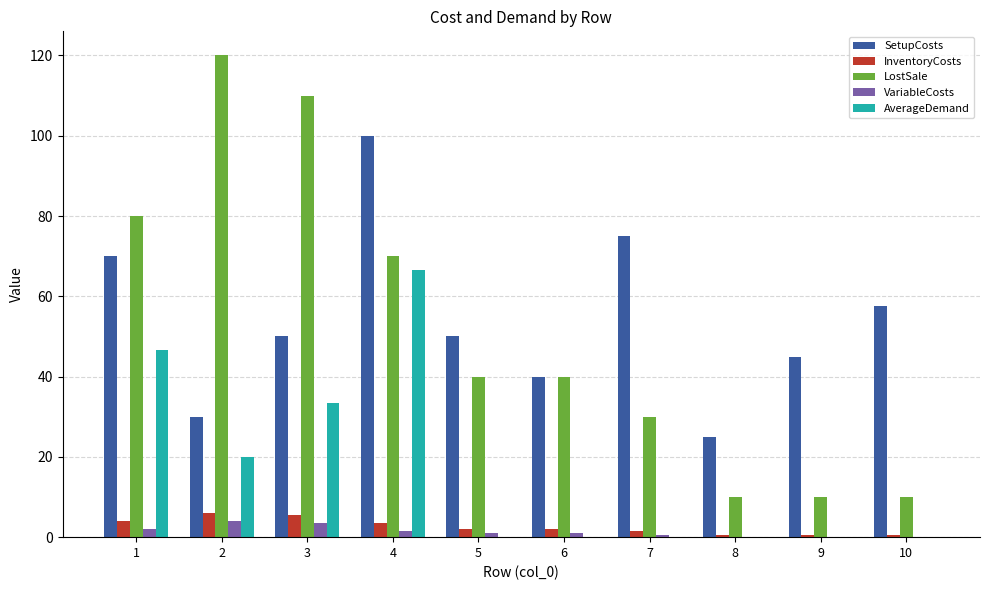

Between 1 and 10, which series saw the biggest shift?

LostSale